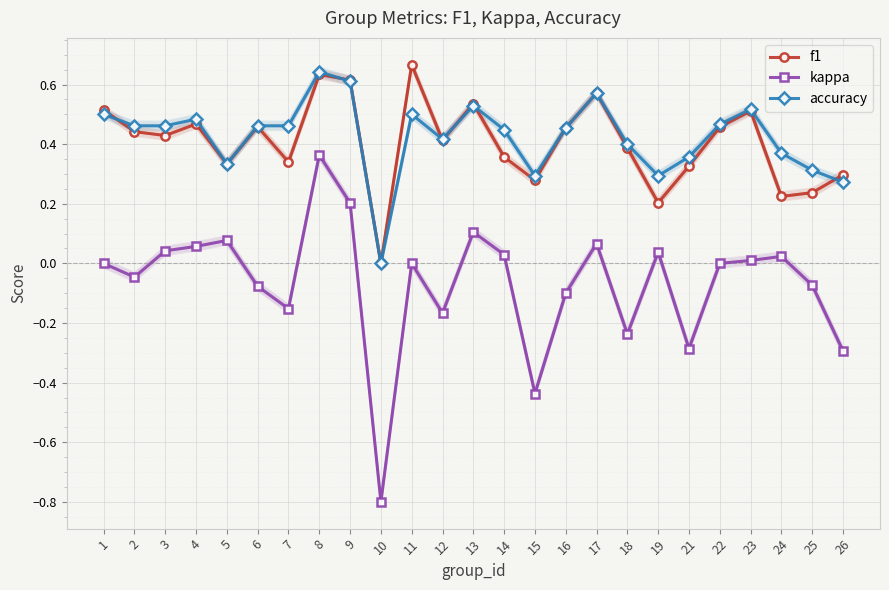

What is the greatest value displayed?

0.7